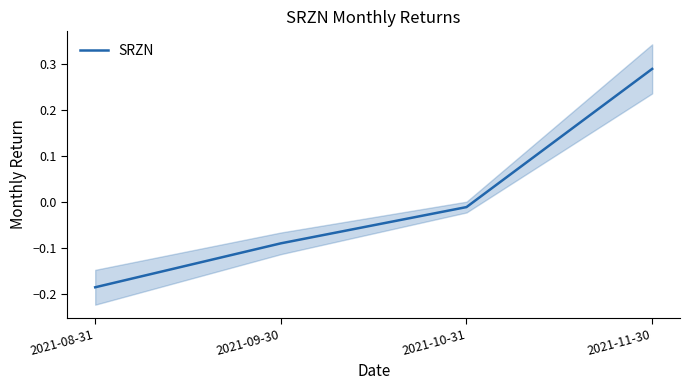

Between 2021-09-30 and 2021-10-31, which is larger?

2021-10-31